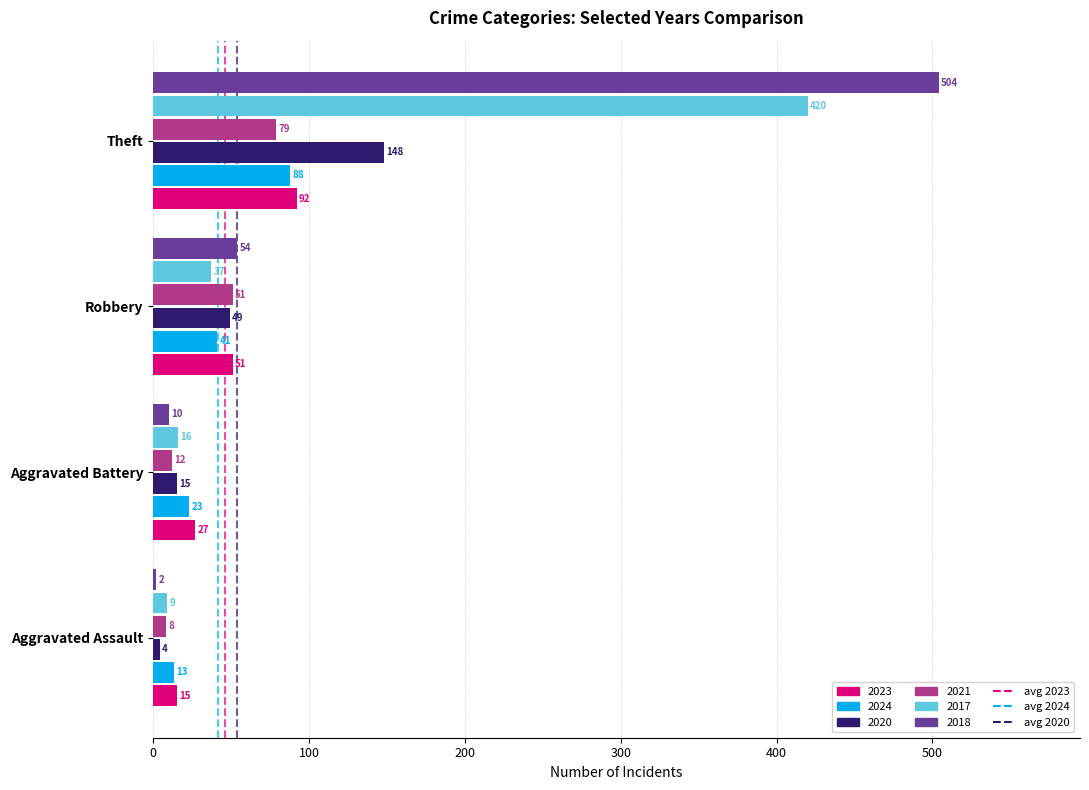

Rank the series by their maximum value, from lowest to highest.

2021, 2024, 2023, 2020, 2017, 2018